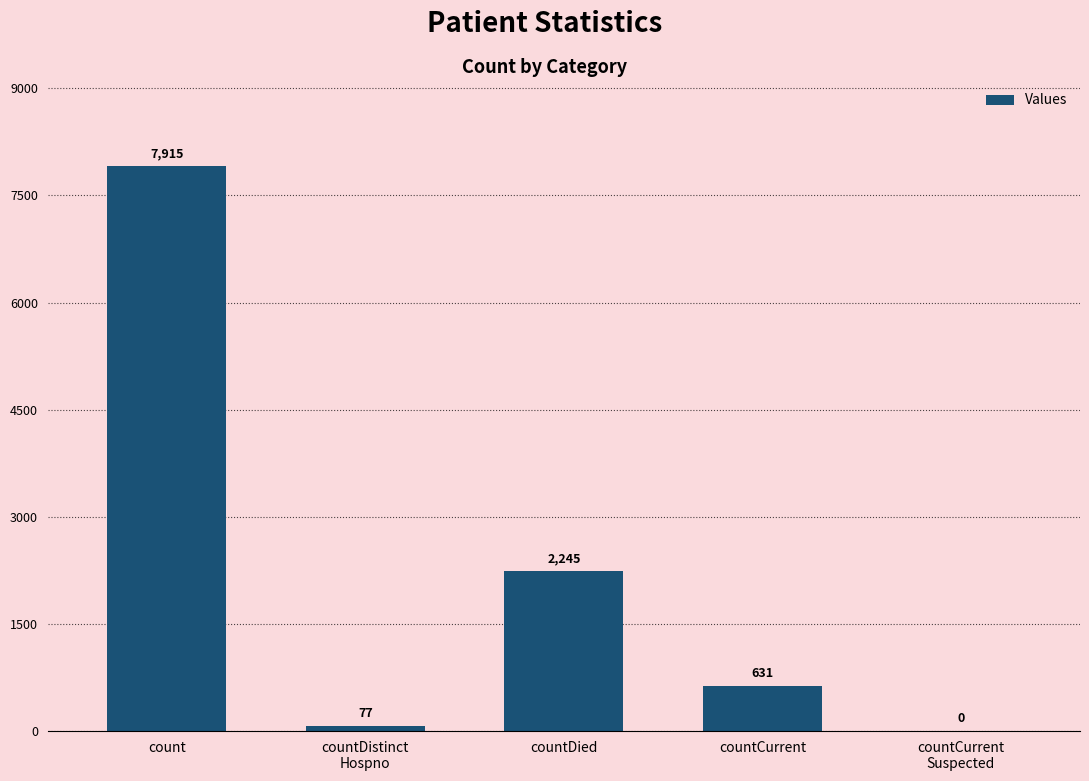

Are the bars grouped side by side (vs. stacked)?

No